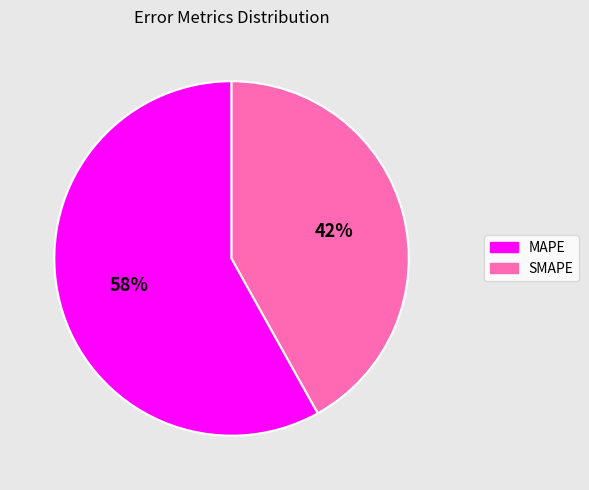

To the nearest percent, what is the difference between the largest and smallest slice percentages?

16%